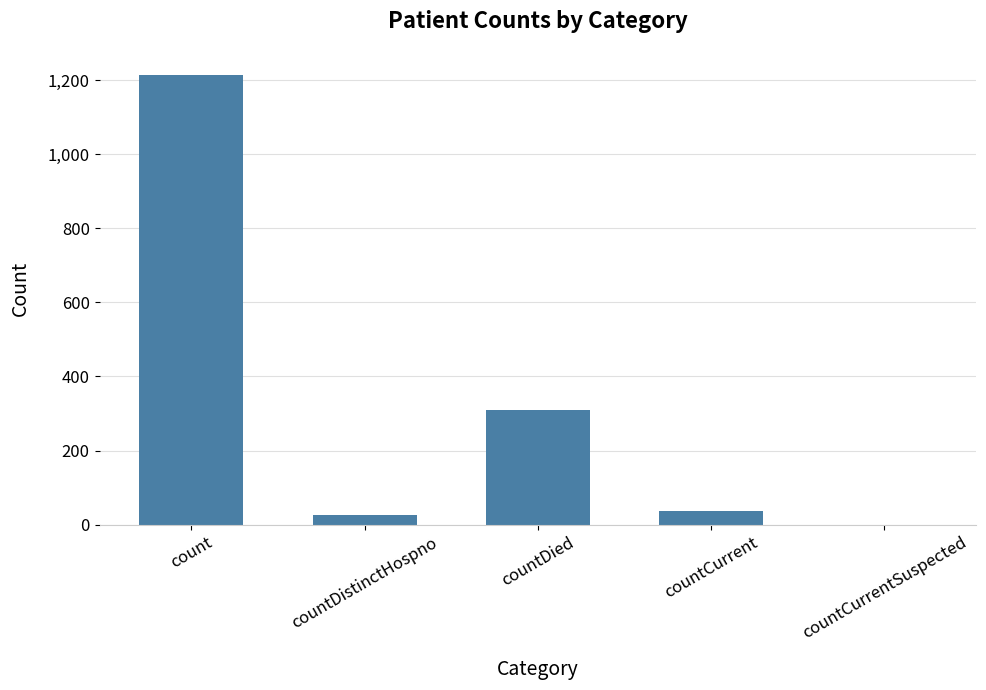

The chart shows a value of 1213 at count. True or false?

True